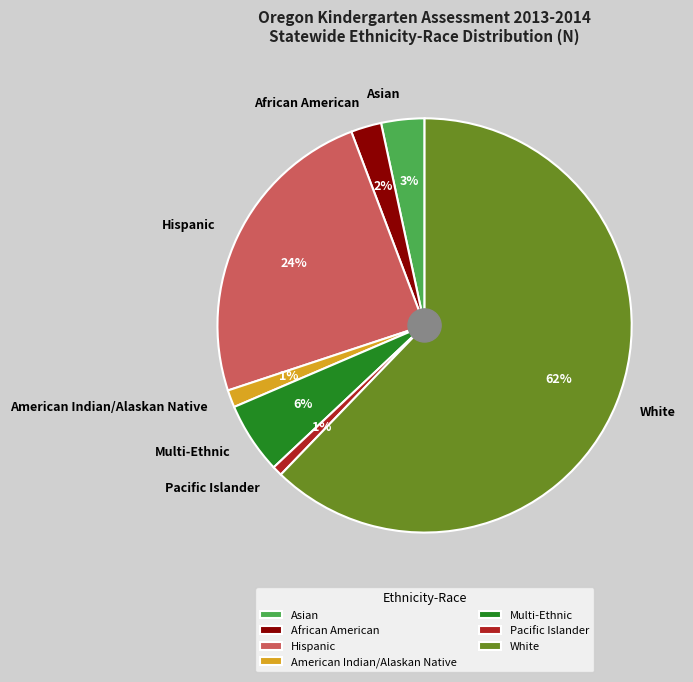

Does Multi-Ethnic account for over 50% of the chart?

No